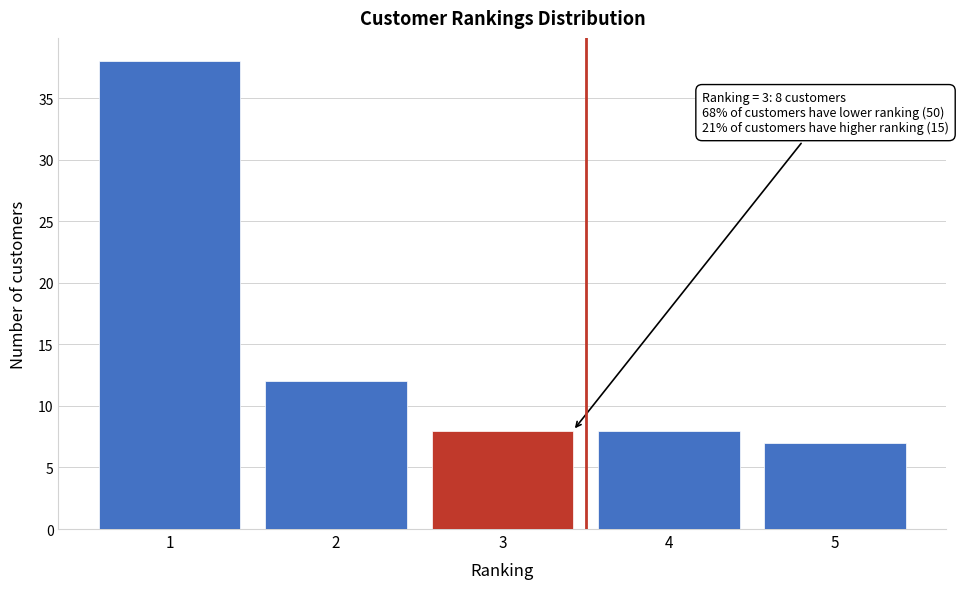

Reading right to left, extract all data points from this chart.

7	8	8	12	38